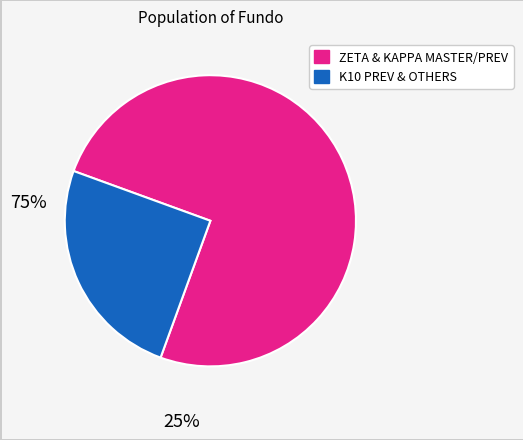

Do K10 PREV & OTHERS and ZETA & KAPPA MASTER/PREV together represent more than half of the pie?

Yes